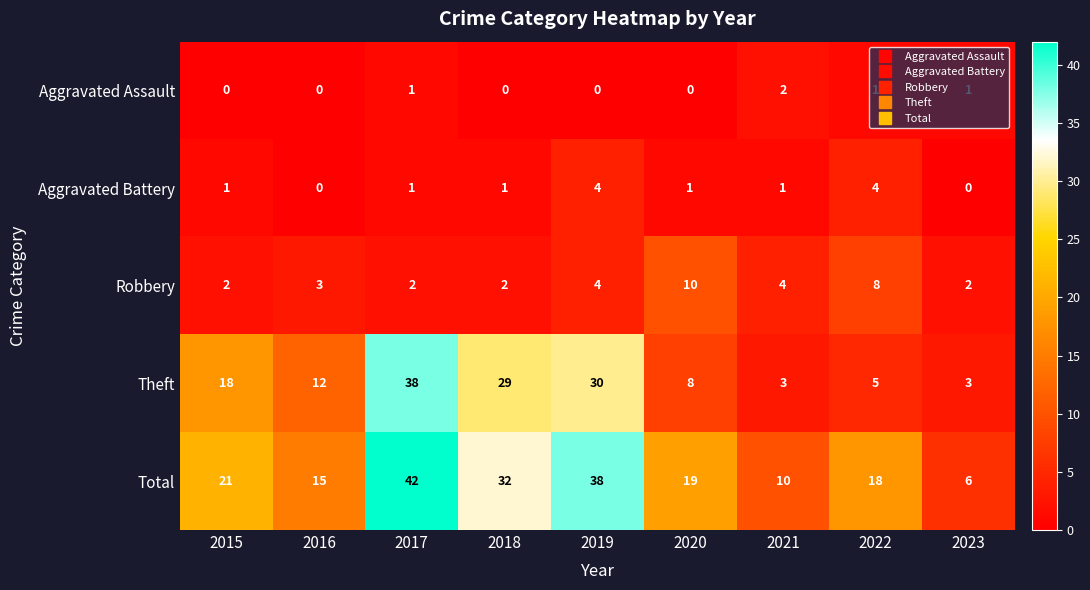

What is the greatest value displayed?

42